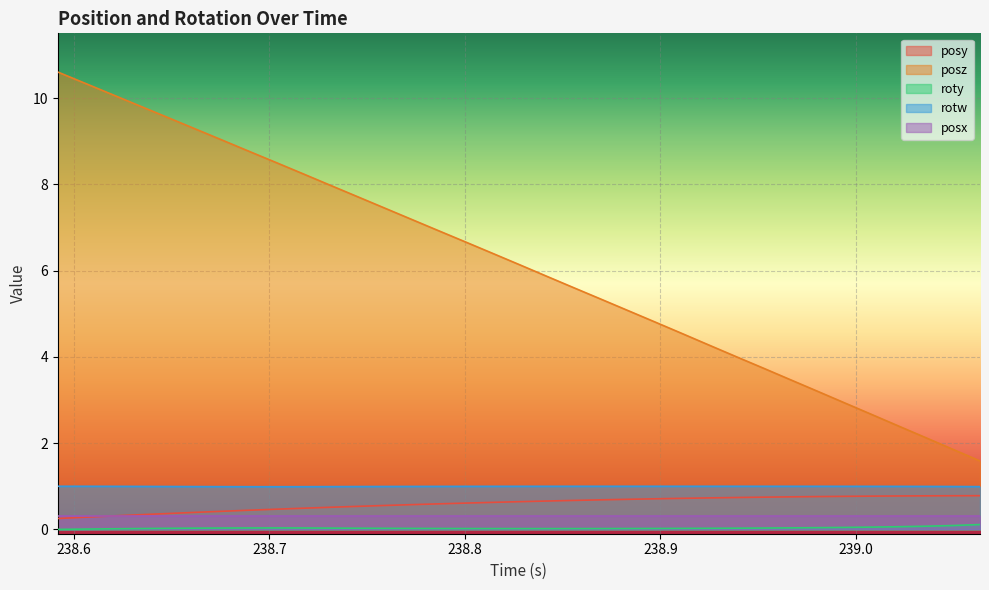

True or false: posz and roty intersect in this chart.

False